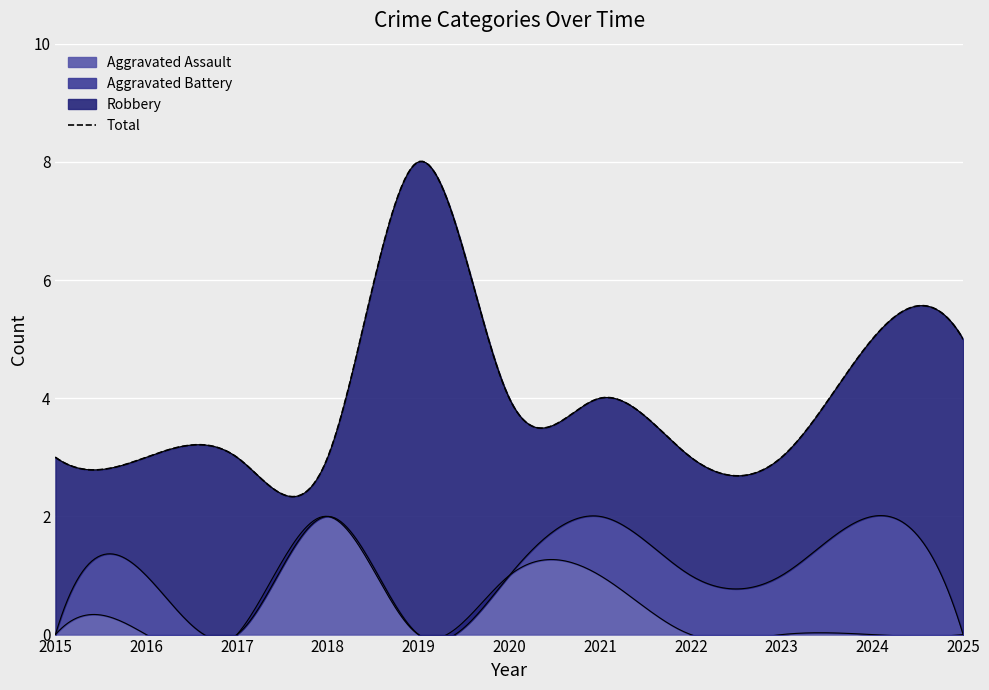

At which category does Aggravated Assault reach its first local valley?

2019